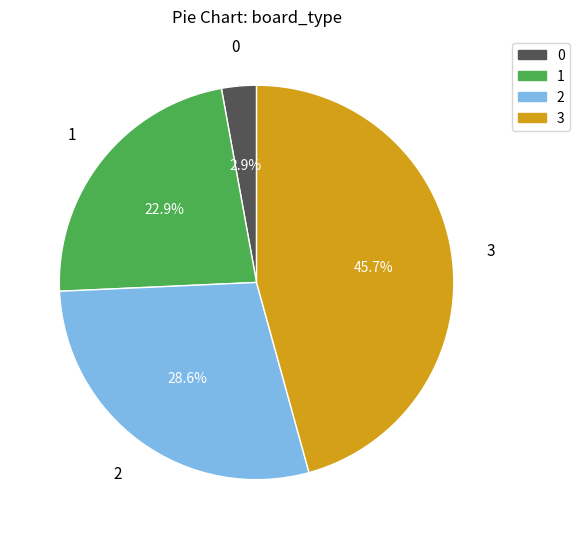

How many slices are in this pie chart?

4